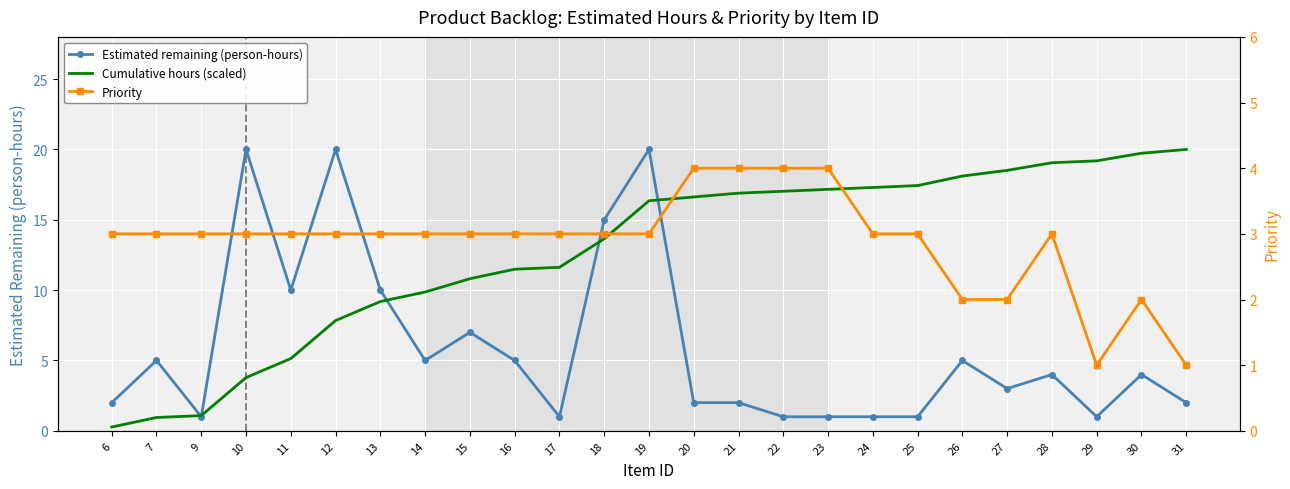

Between 18 and 9, which is larger?

18